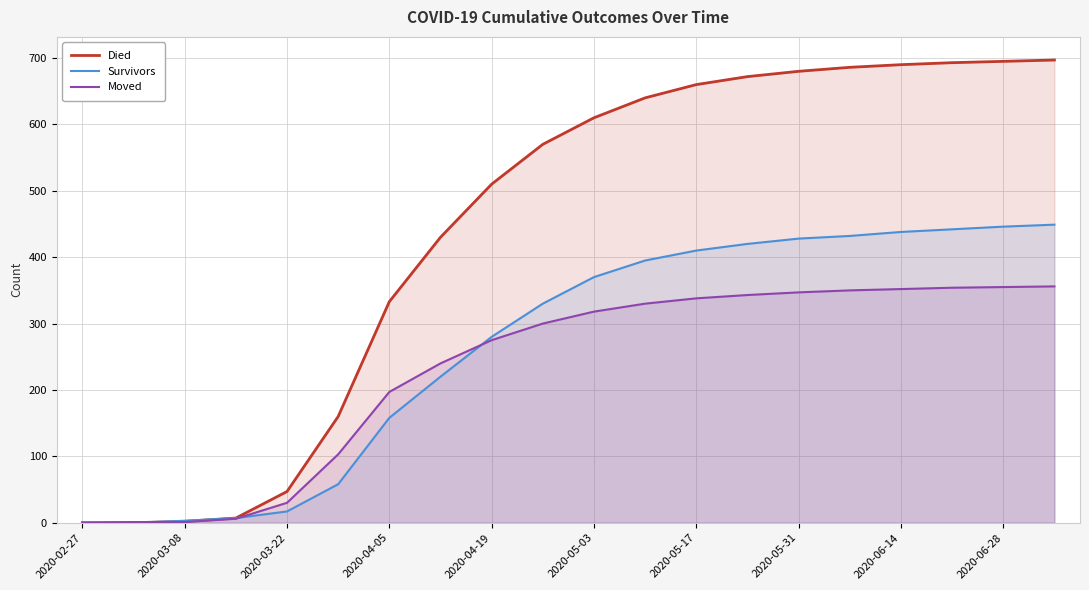

What are all the series names shown in the legend?

Died, Survivors, Moved